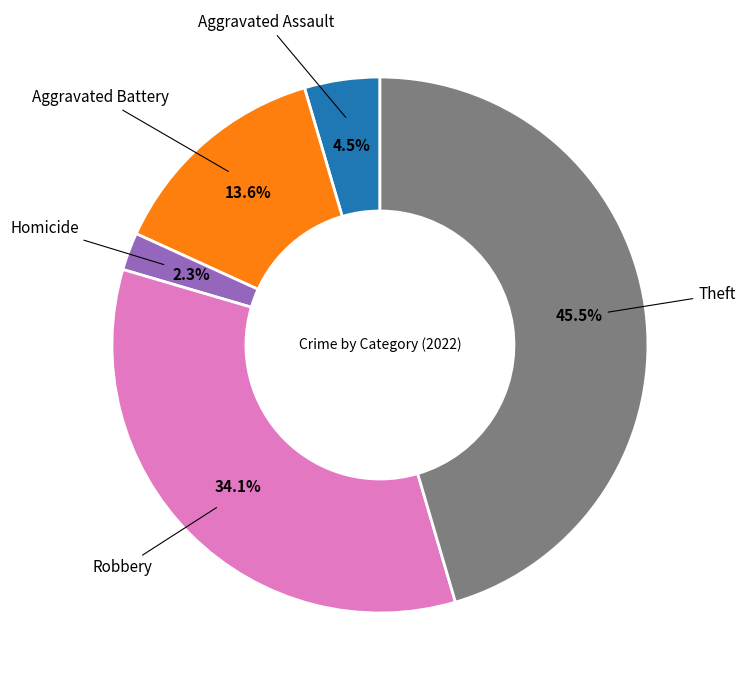

Is there any slice that represents more than half of the pie?

No